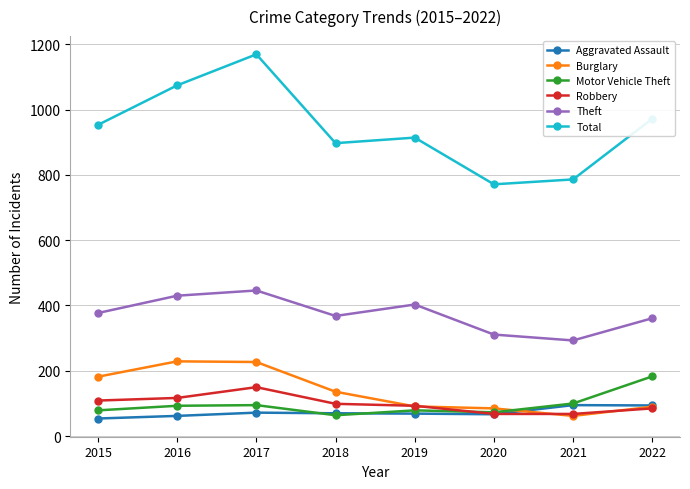

What is the difference between the maximum and minimum values in the Aggravated Assault series?

41